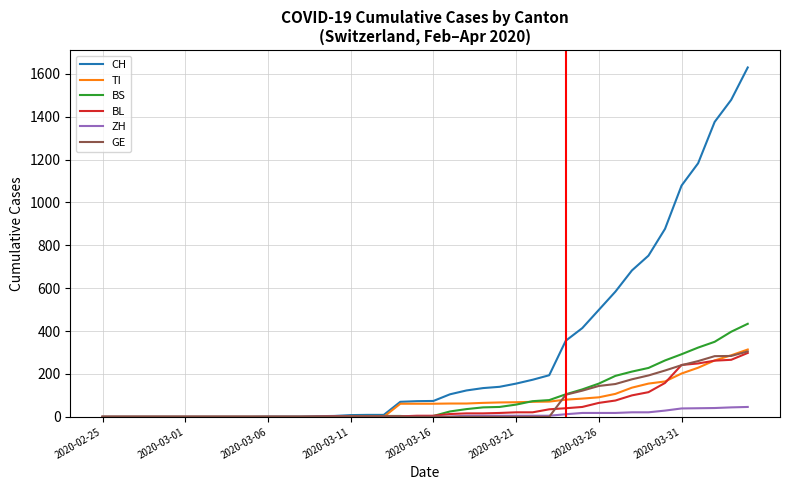

Which series has the widest spread of values?

CH